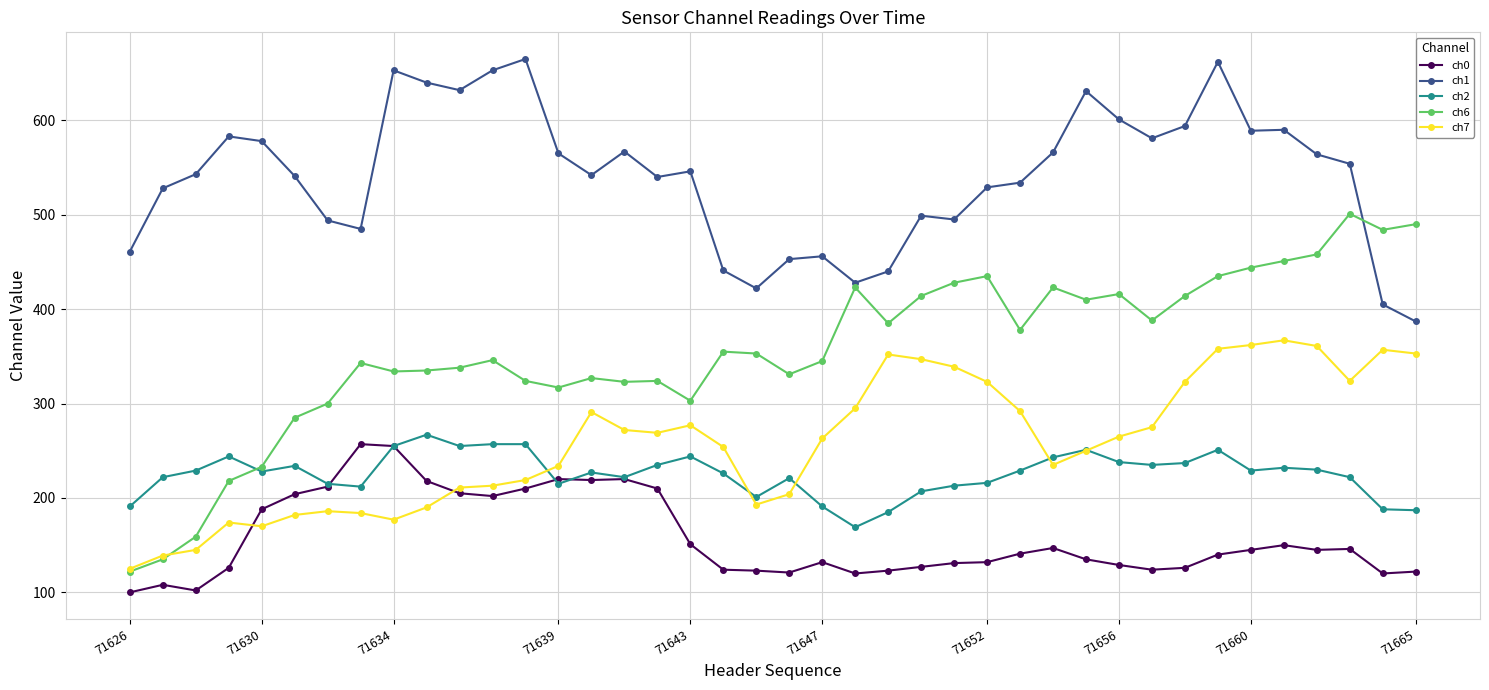

Which series has the widest spread of values?

ch6